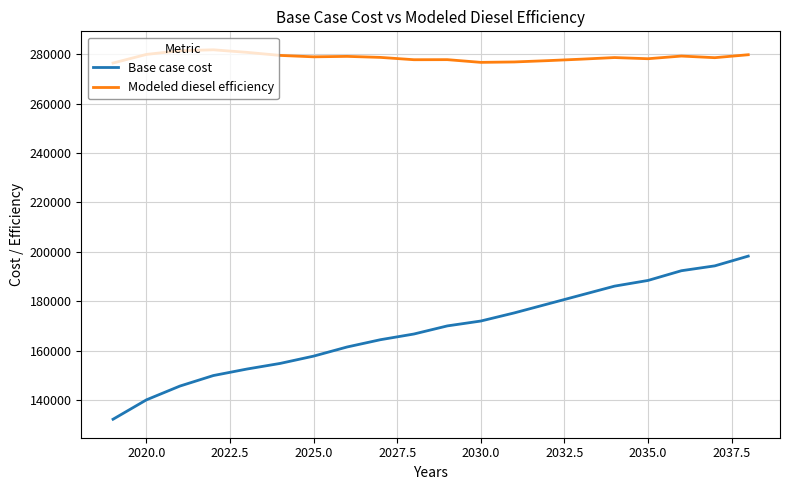

What is the maximum value shown in the chart?

281724.8